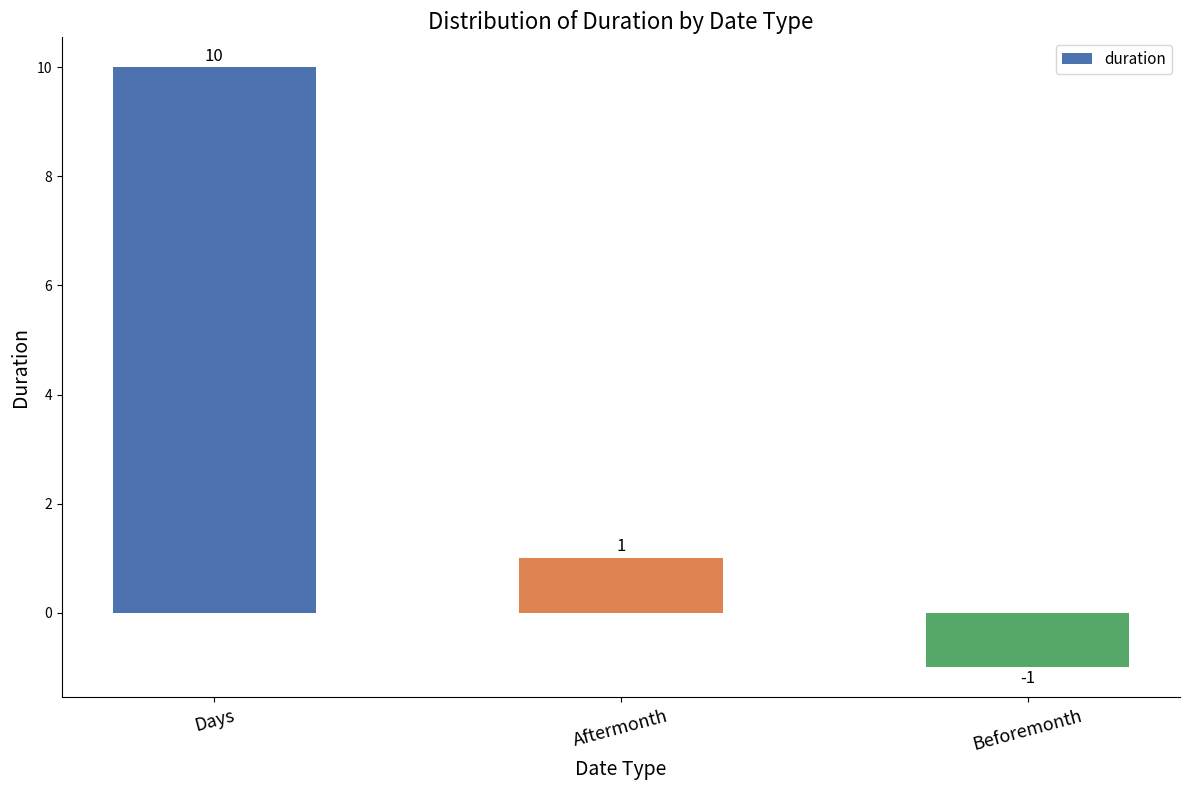

How many categories are shown in the chart?

3